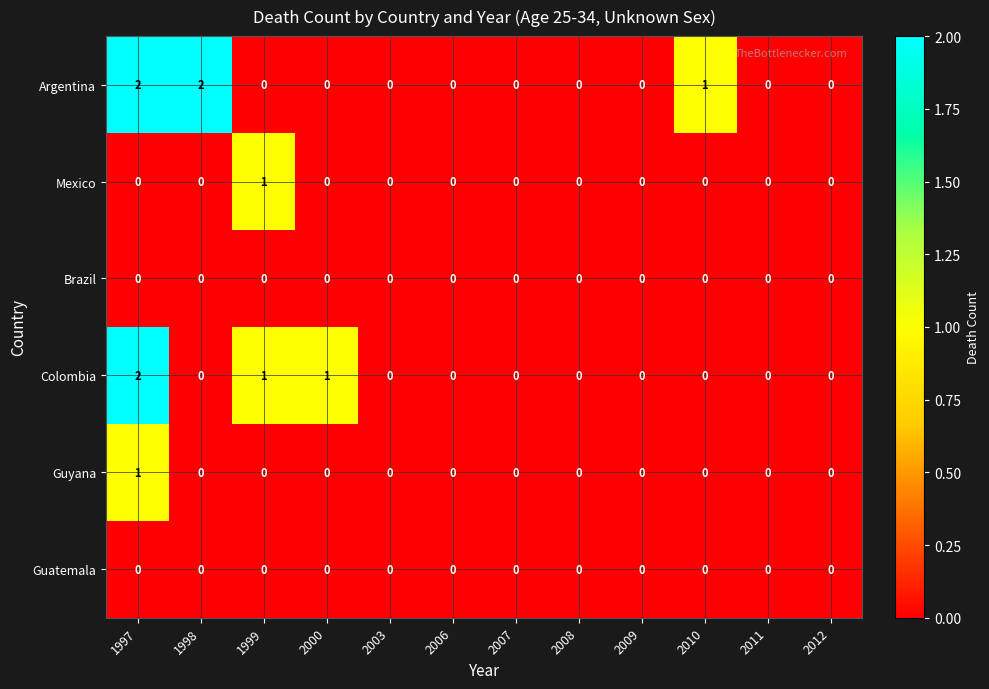

The value of Colombia at 2008 is 0. True or false?

True